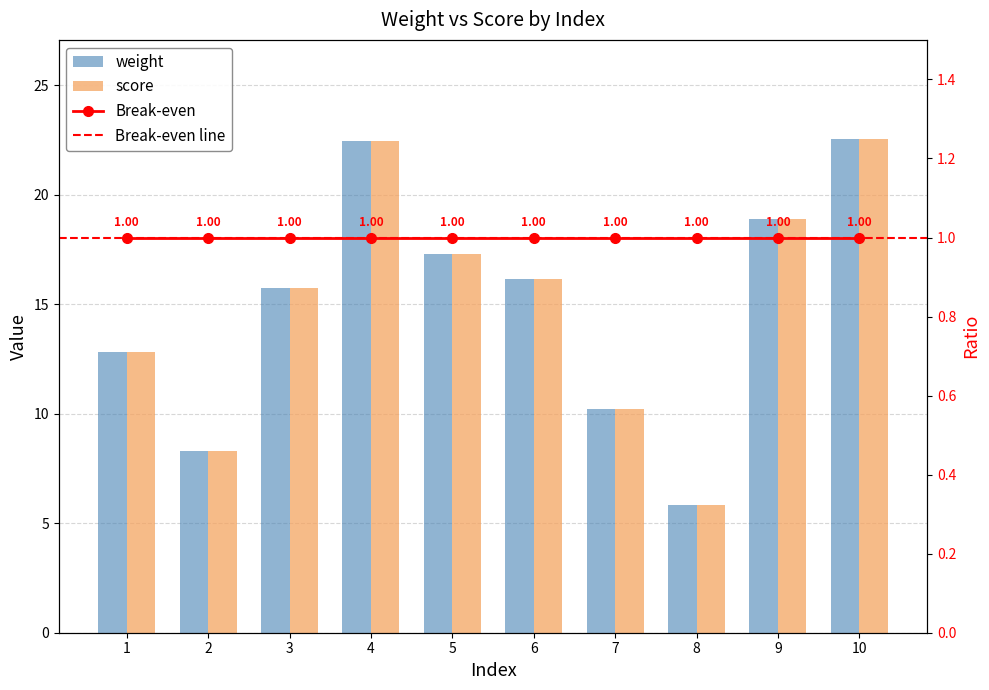

Does the chart contain stacked bars?

No